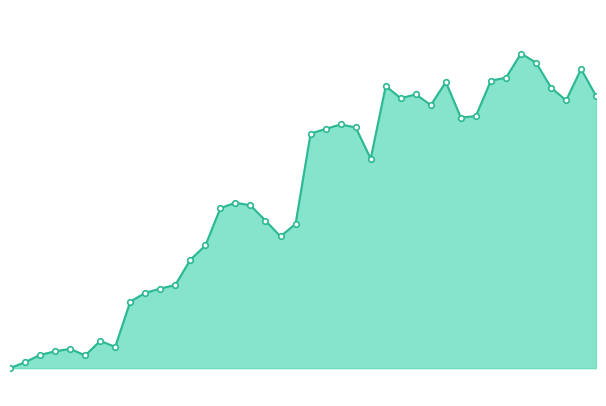

List the labels in order of value, largest first.

2023-02-03, 2023-02-04, 2023-02-07, 2023-02-02, 2023-02-01, 2023-01-29, 2023-01-25, 2023-02-05, 2023-01-27, 2023-02-08, 2023-01-26, 2023-02-06, 2023-01-28, 2023-01-31, 2023-01-30, 2023-01-22, 2023-01-23, 2023-01-21, 2023-01-20, 2023-01-24, 2023-01-15, 2023-01-16, 2023-01-14, 2023-01-17, 2023-01-19, 2023-01-18, 2023-01-13, 2023-01-12, 2023-01-11, 2023-01-10, 2023-01-09, 2023-01-08, 2023-01-06, 2023-01-07, 2023-01-04, 2023-01-03, 2023-01-02, 2023-01-05, 2023-01-01, 2022-12-31